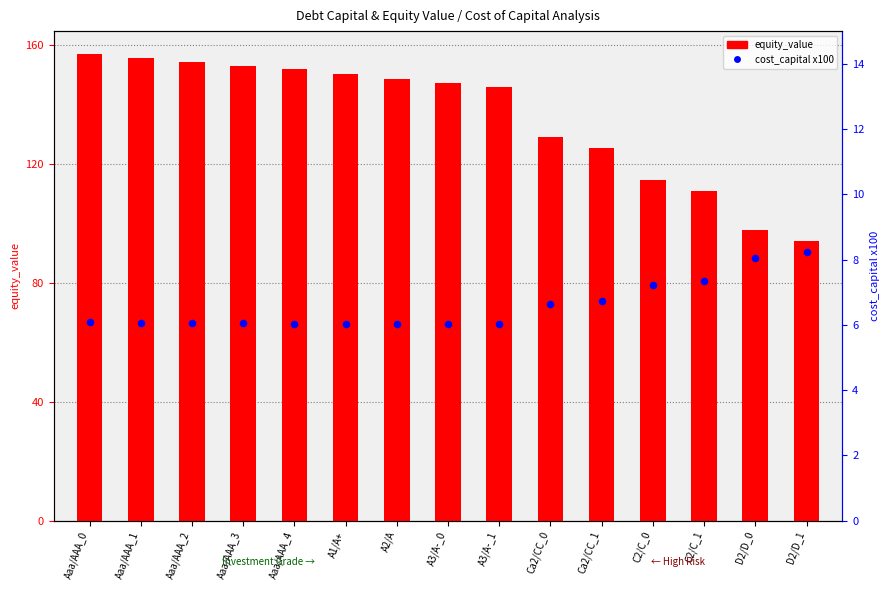

What is the total value across all series at Ca2/CC_0?

135.8